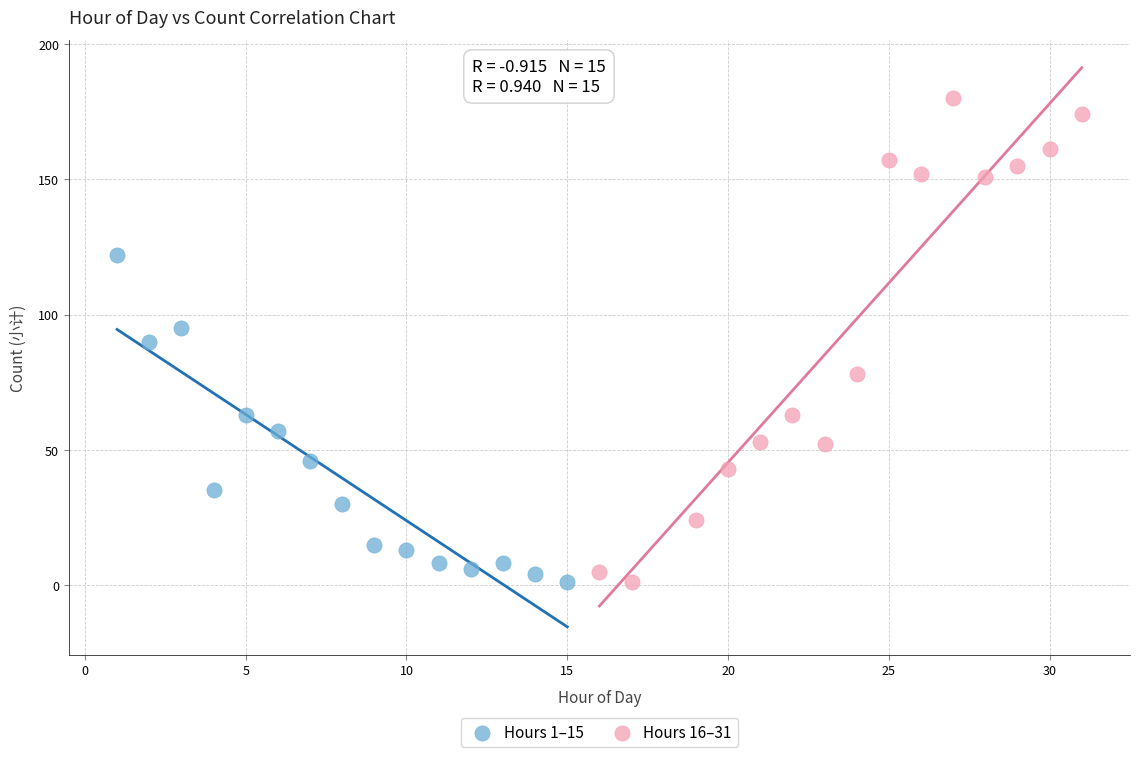

Which series reaches the maximum Y coordinate?

Hours 16–31